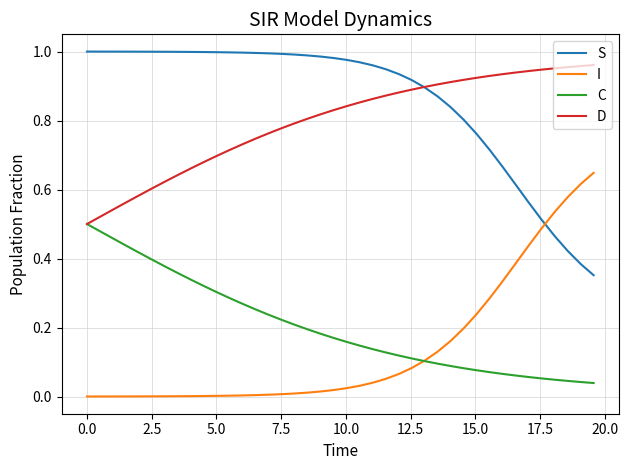

After their last crossing, which series has the higher values: I or S?

I